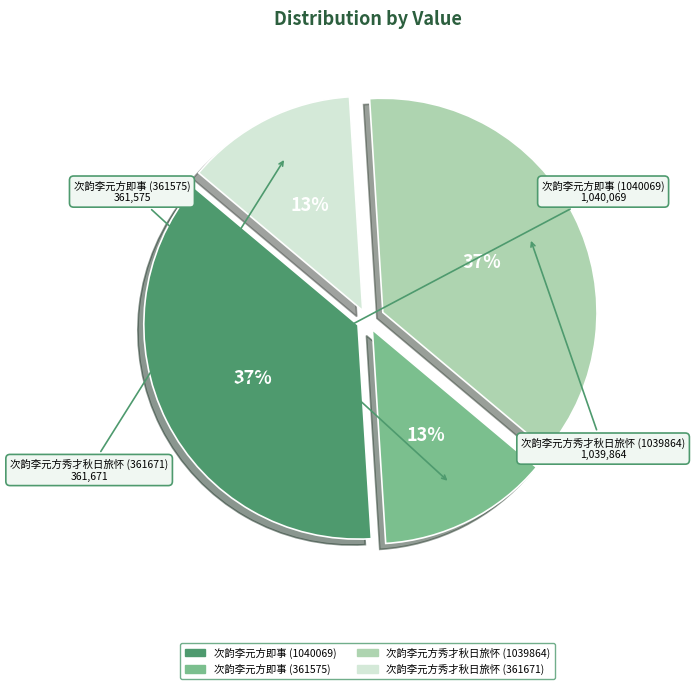

To the nearest percent, what portion does 次韵李元方即事 (1040069) represent?

37%